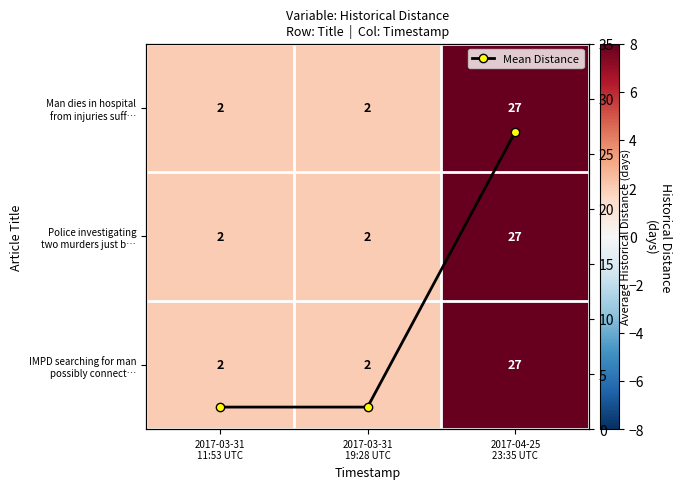

Count the Police investigating two murders just b… values in the range 2 to 27.

3